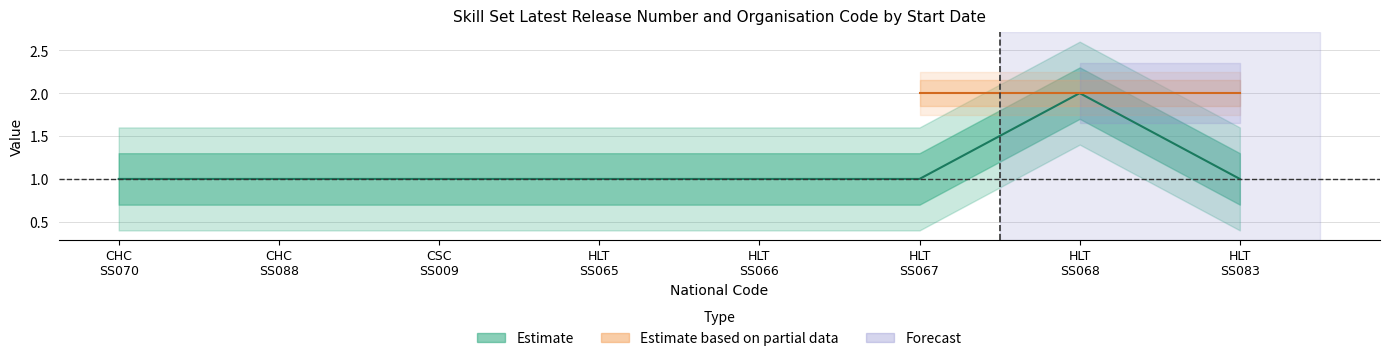

What is the value of the 6th point from the left?

1